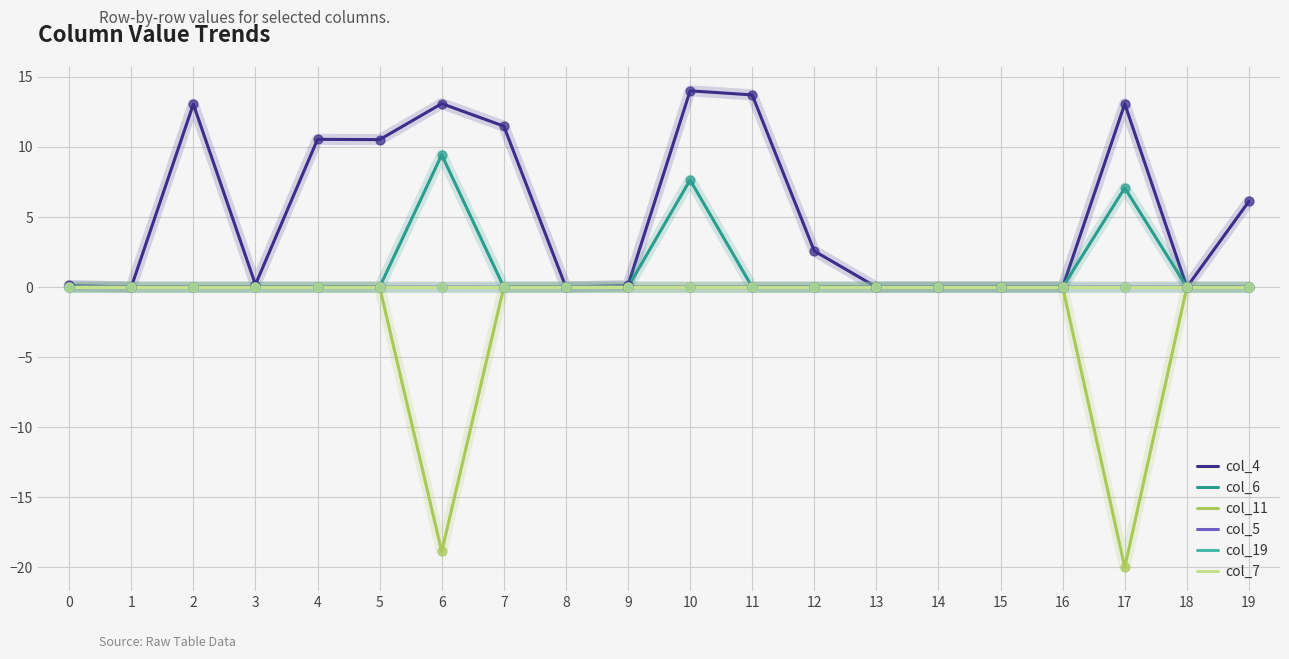

Is this an area chart (filled region under the line)?

No